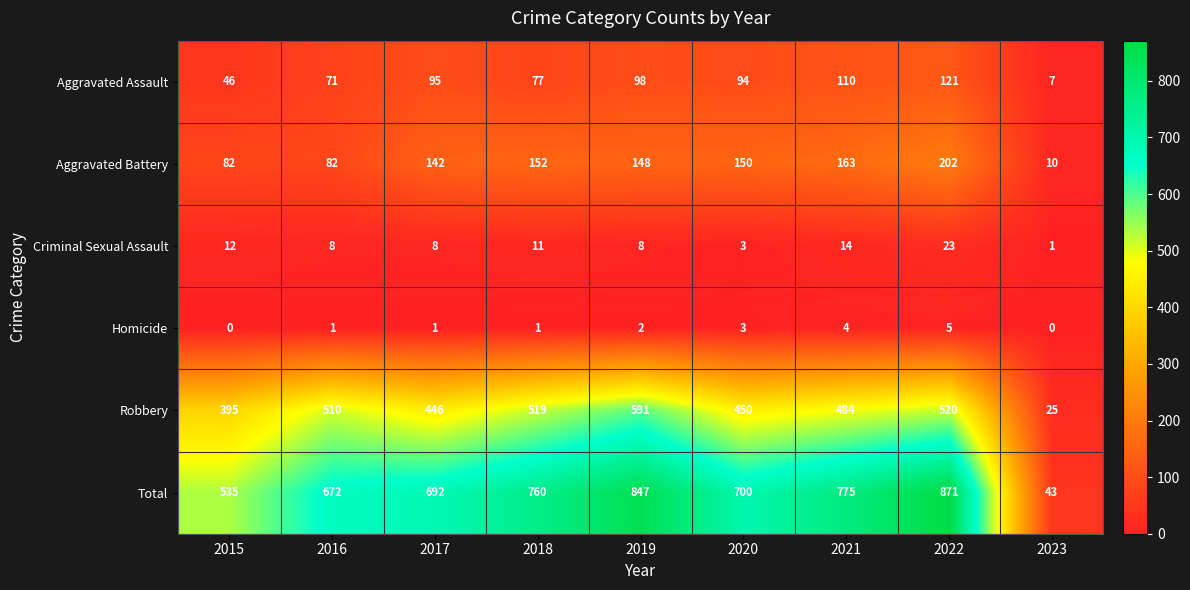

At which label does Criminal Sexual Assault first exceed 8?

2015